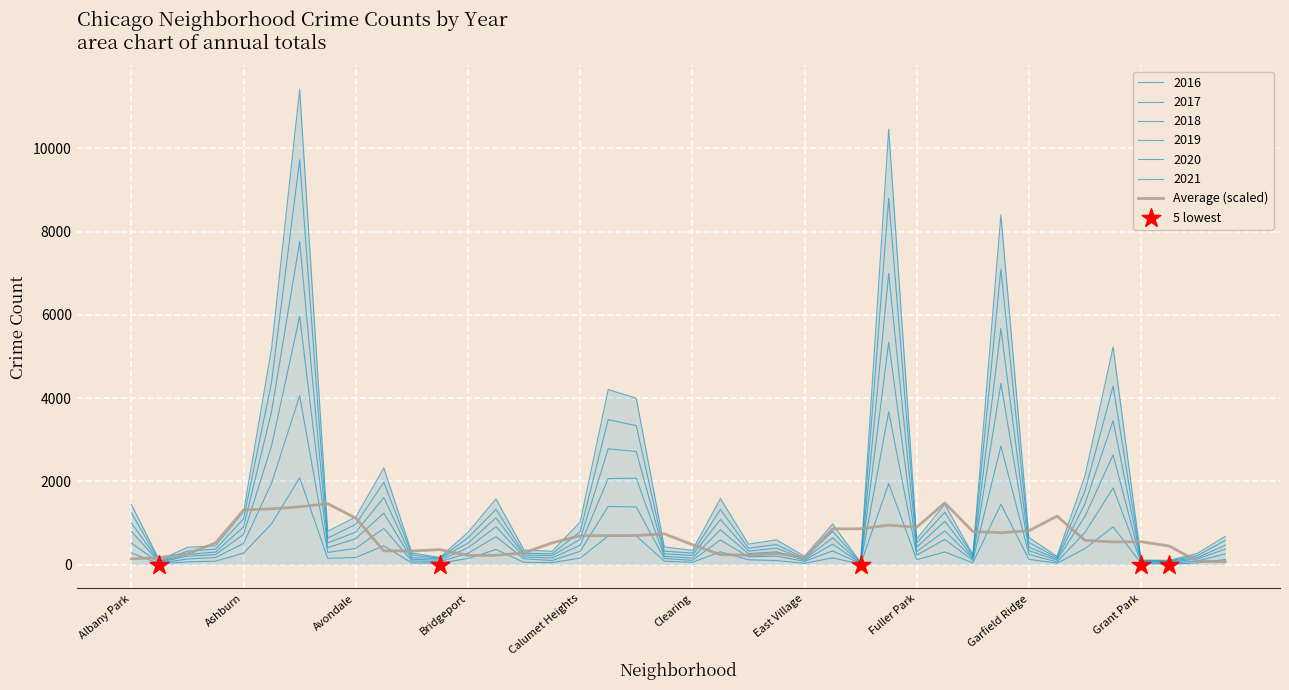

What is the change in value from Clearing to East Village?

-317.5